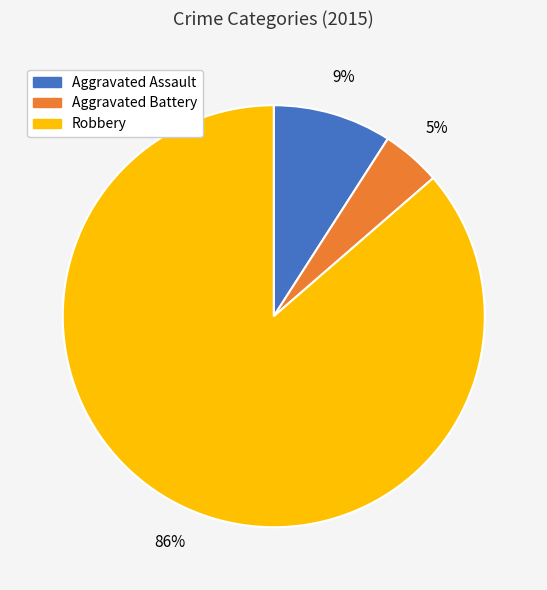

To the nearest percent, what is the average slice percentage?

33%